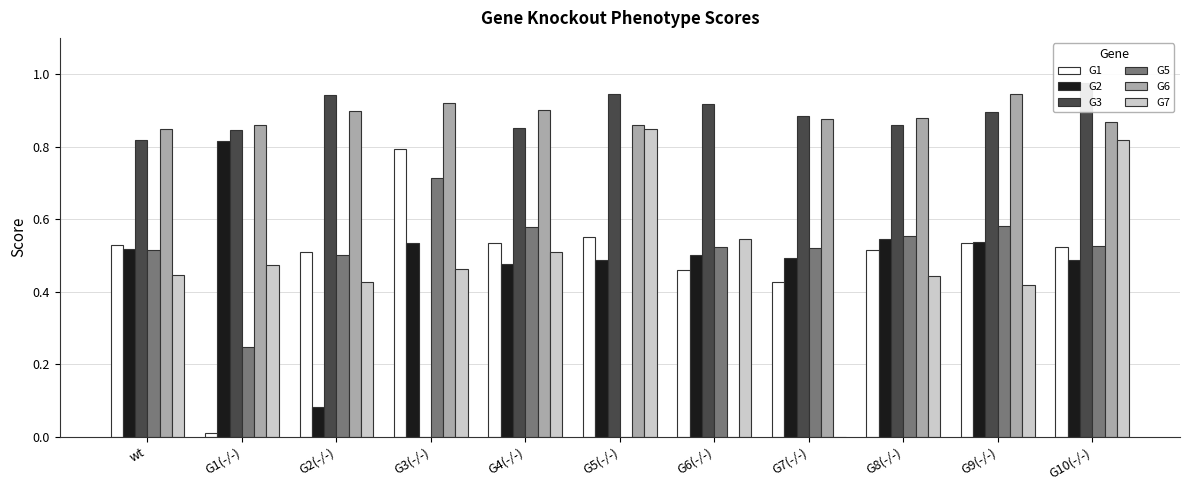

Reading left to right, list all the values displayed in this chart.

G1: 0.5	0.0	0.5	0.8	0.5	0.5	0.5	0.4	0.5	0.5	0.5
G2: 0.5	0.8	0.1	0.5	0.5	0.5	0.5	0.5	0.5	0.5	0.5
G3: 0.8	0.8	0.9	0.0	0.9	0.9	0.9	0.9	0.9	0.9	1.0
G5: 0.5	0.2	0.5	0.7	0.6	0.0	0.5	0.5	0.6	0.6	0.5
G6: 0.8	0.9	0.9	0.9	0.9	0.9	0.0	0.9	0.9	0.9	0.9
G7: 0.4	0.5	0.4	0.5	0.5	0.8	0.5	0.0	0.4	0.4	0.8